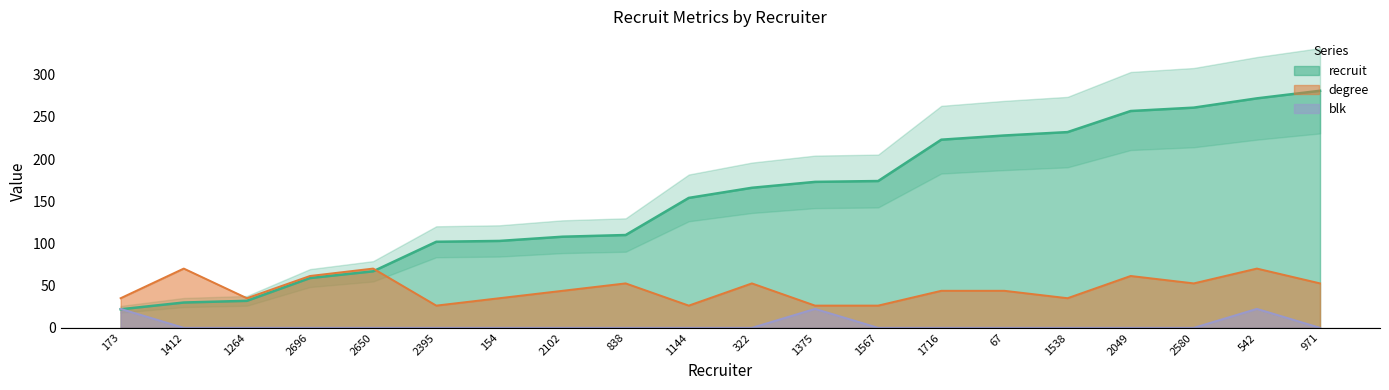

True or false: recruit has more than 1 interior local peaks.

False